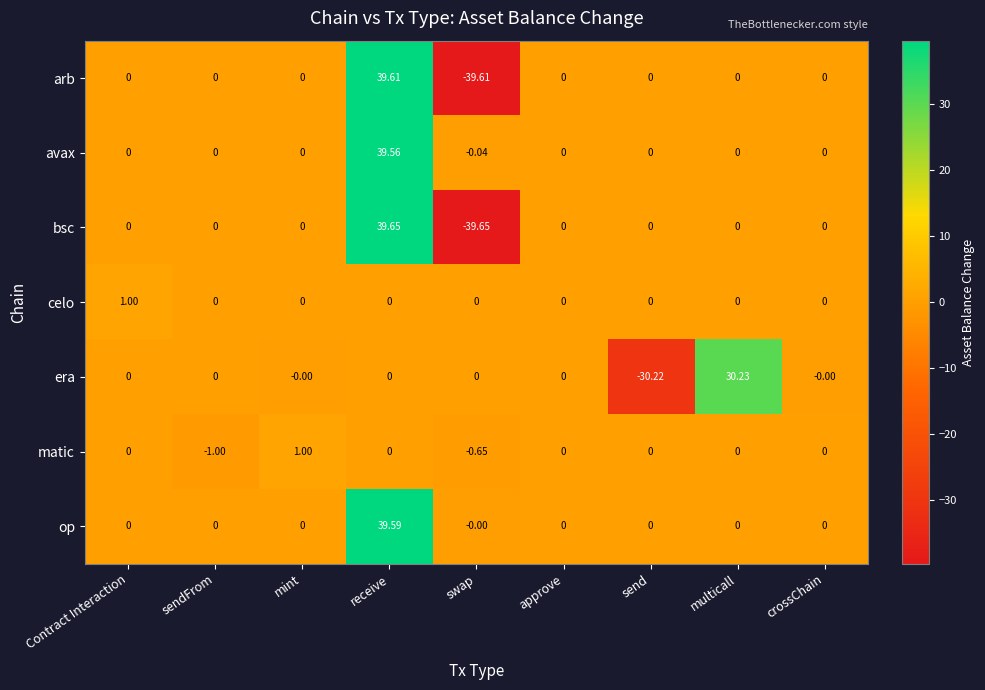

Which category has the highest value in the bsc series?

receive